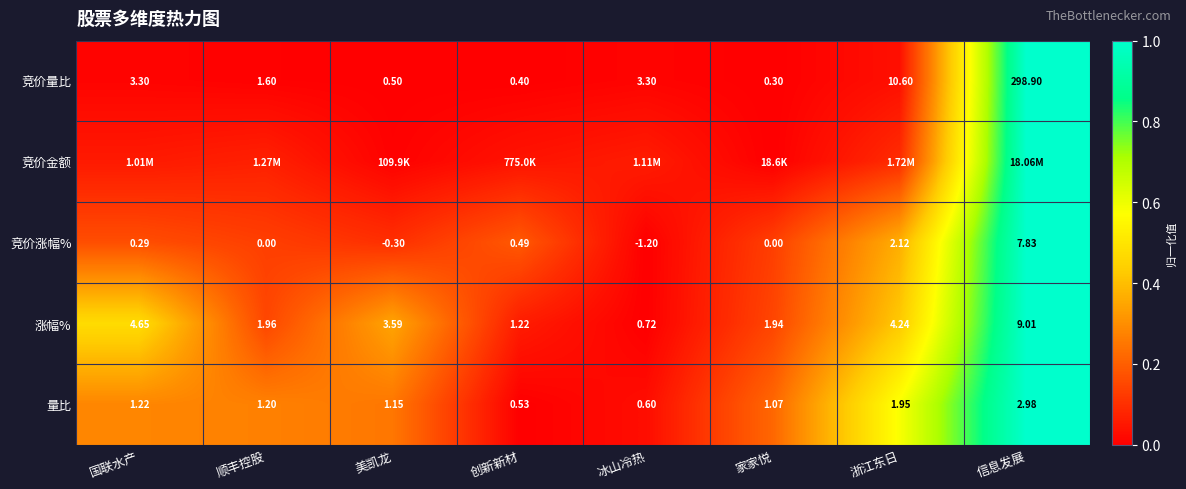

List the labels in order of 量比 value, largest first.

信息发展, 浙江东日, 国联水产, 顺丰控股, 美凯龙, 家家悦, 冰山冷热, 创新新材